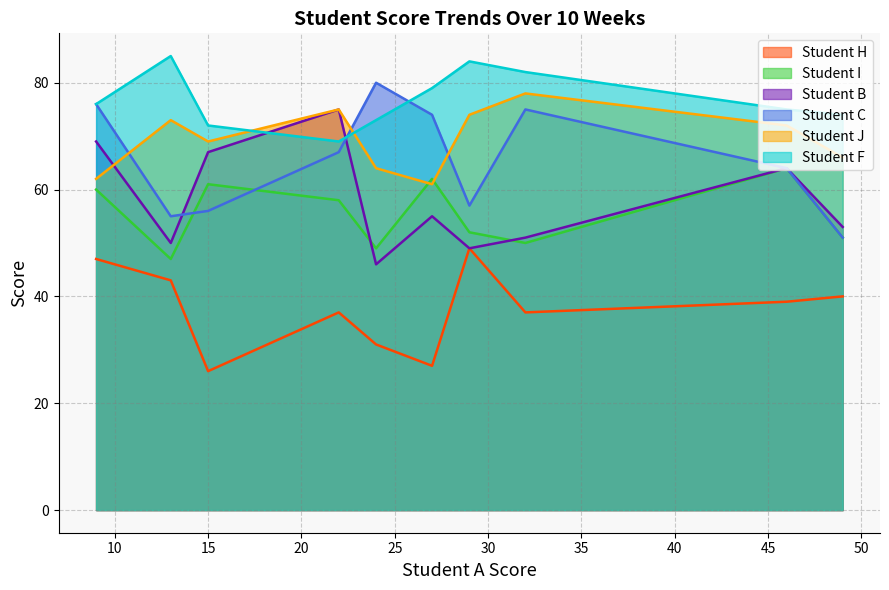

Which series has the largest total across all categories?

Student F